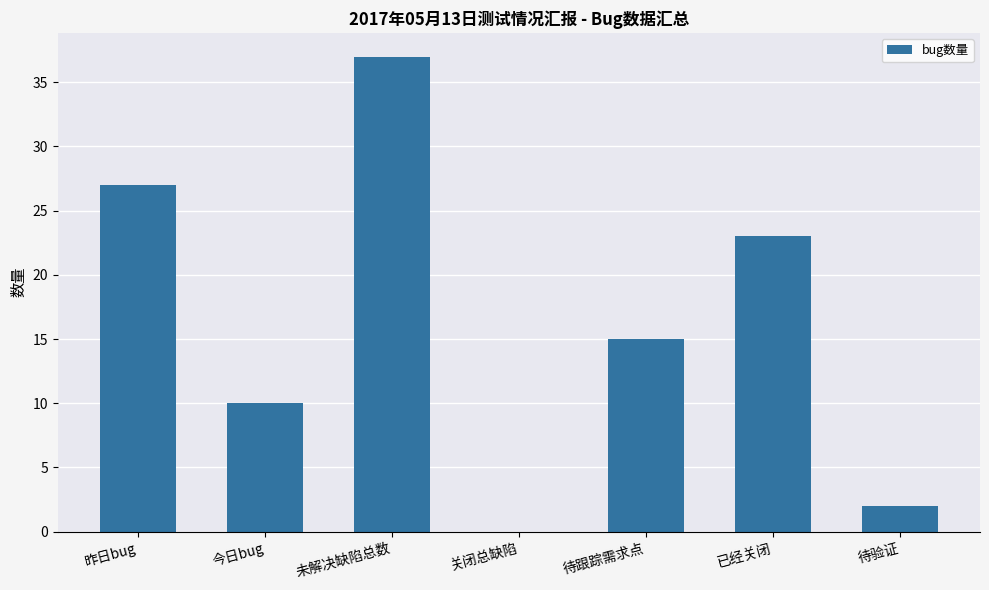

What value does the data have at 待跟踪需求点?

15